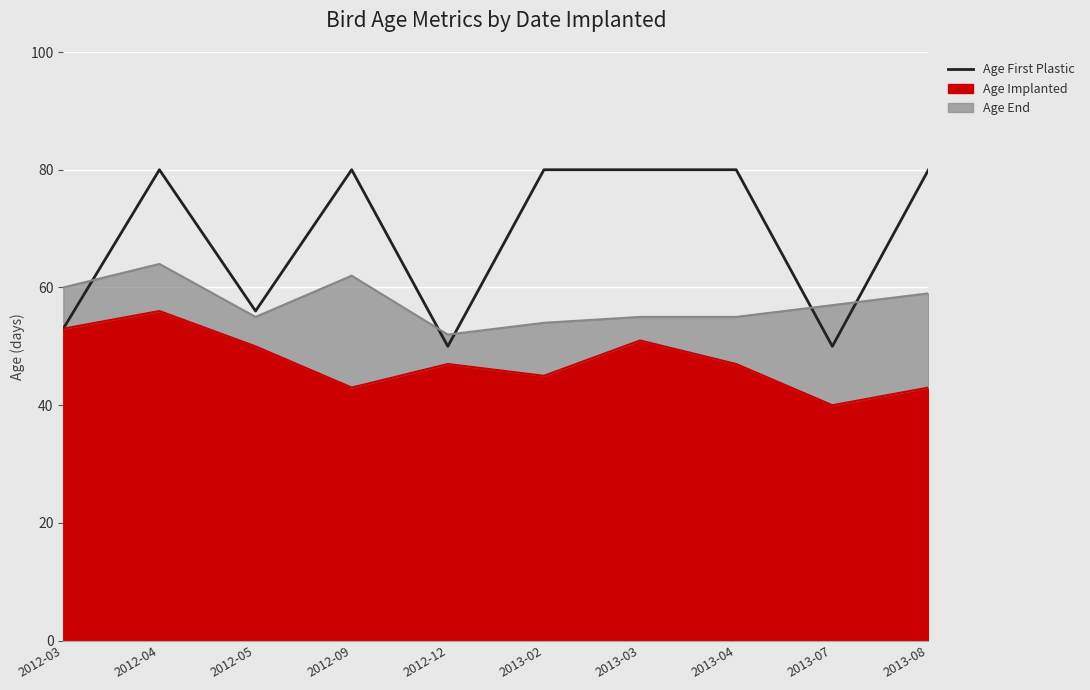

What is the minimum value shown in the chart?

50